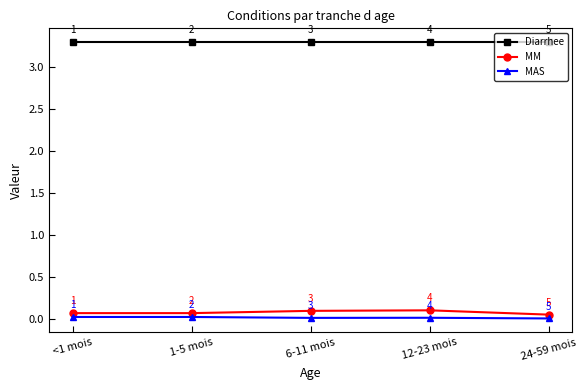

Which series has the largest total across all categories?

Diarrhee